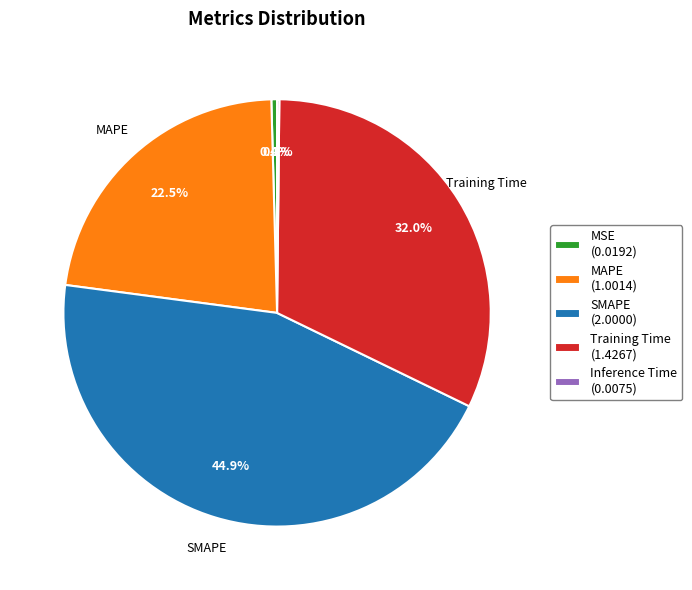

Is there any slice that represents more than half of the pie?

No